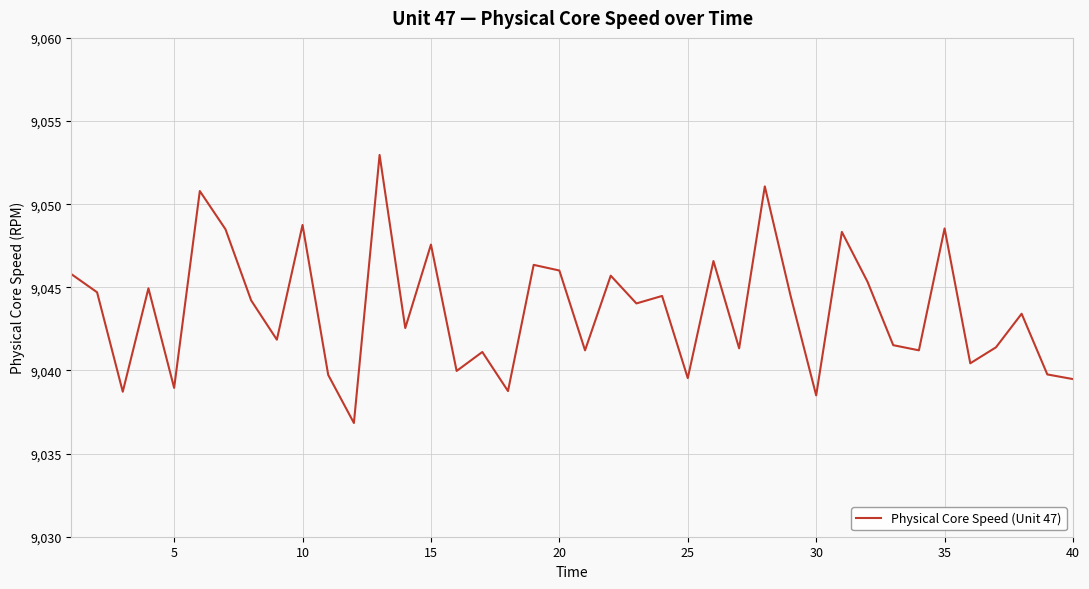

What is the smallest value displayed?

9036.8